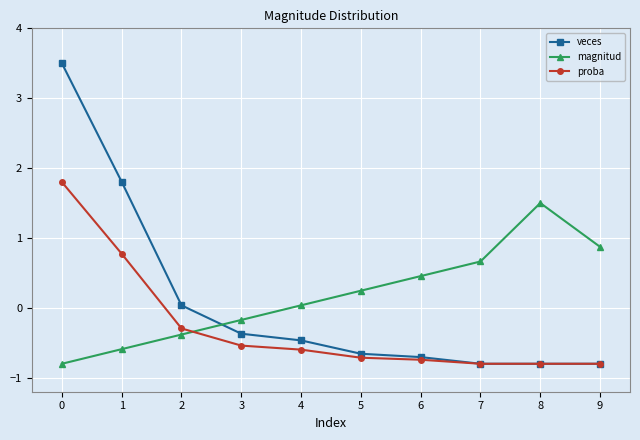

What is the spread (max minus min) of values at 9?

1.7